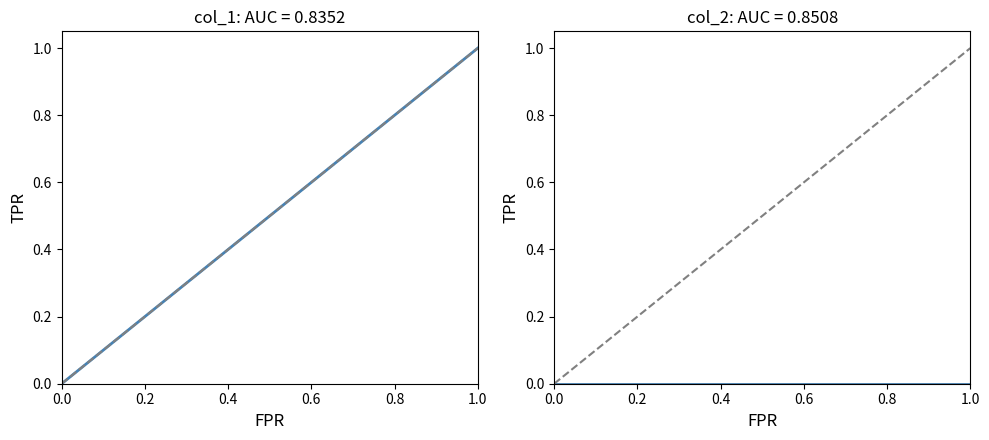

Which series has the largest range (max minus min)?

col_1